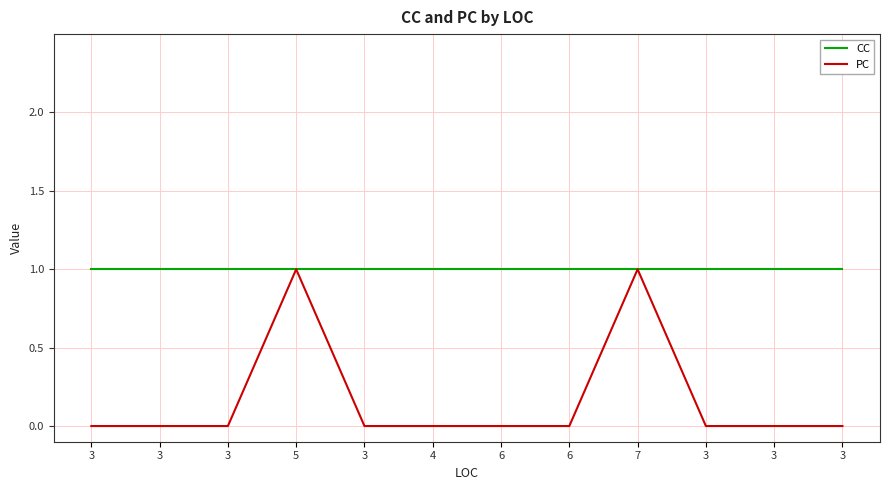

Does the chart display data point markers on the line(s)?

No